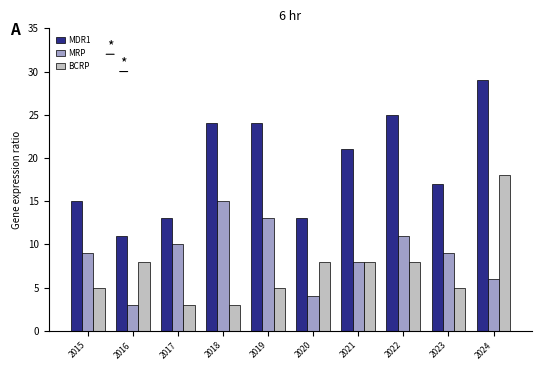

Which series changed the most between 2016 and 2020?

MDR1